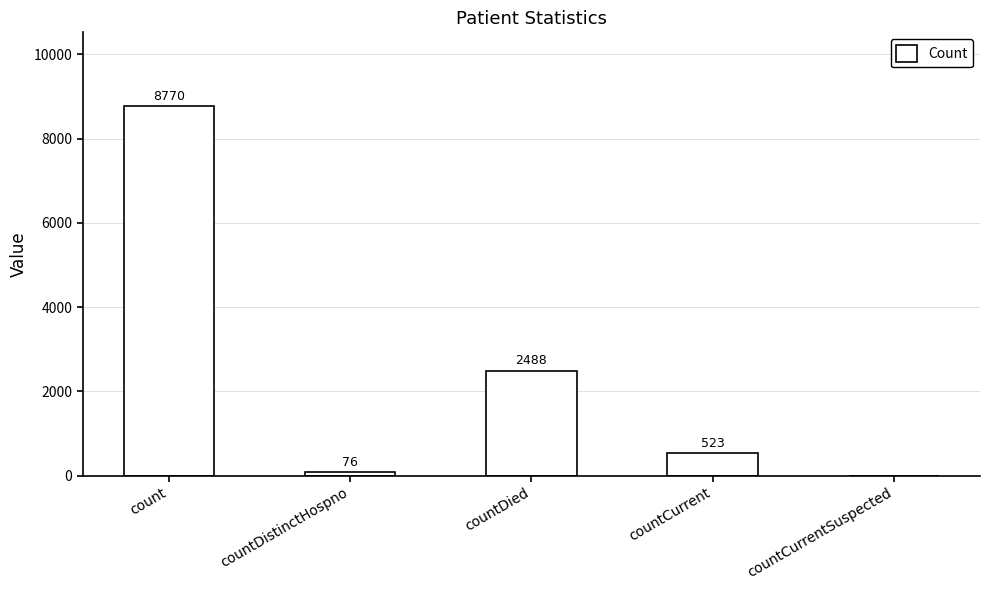

What is the difference between the values at countDied and count?

6282